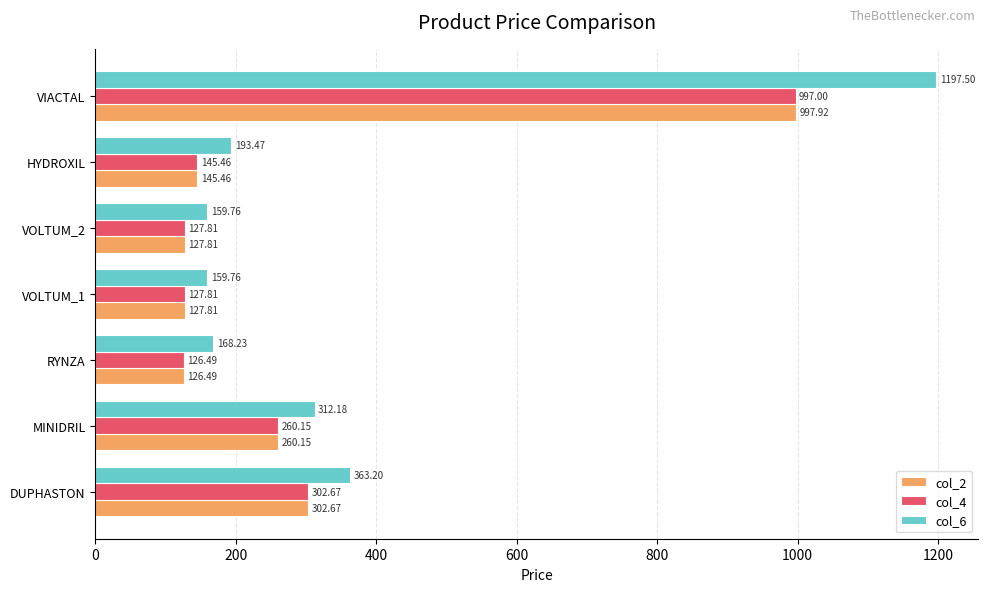

Which category has the lowest value across all series?

RYNZA